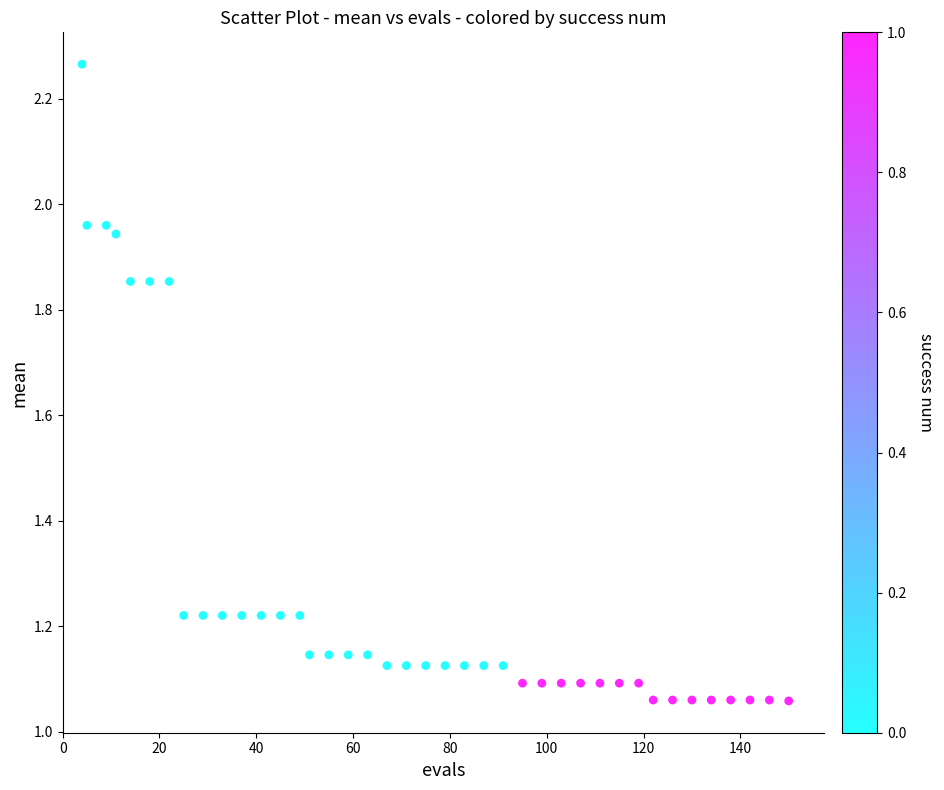

Count the number of points in this scatter plot.

40